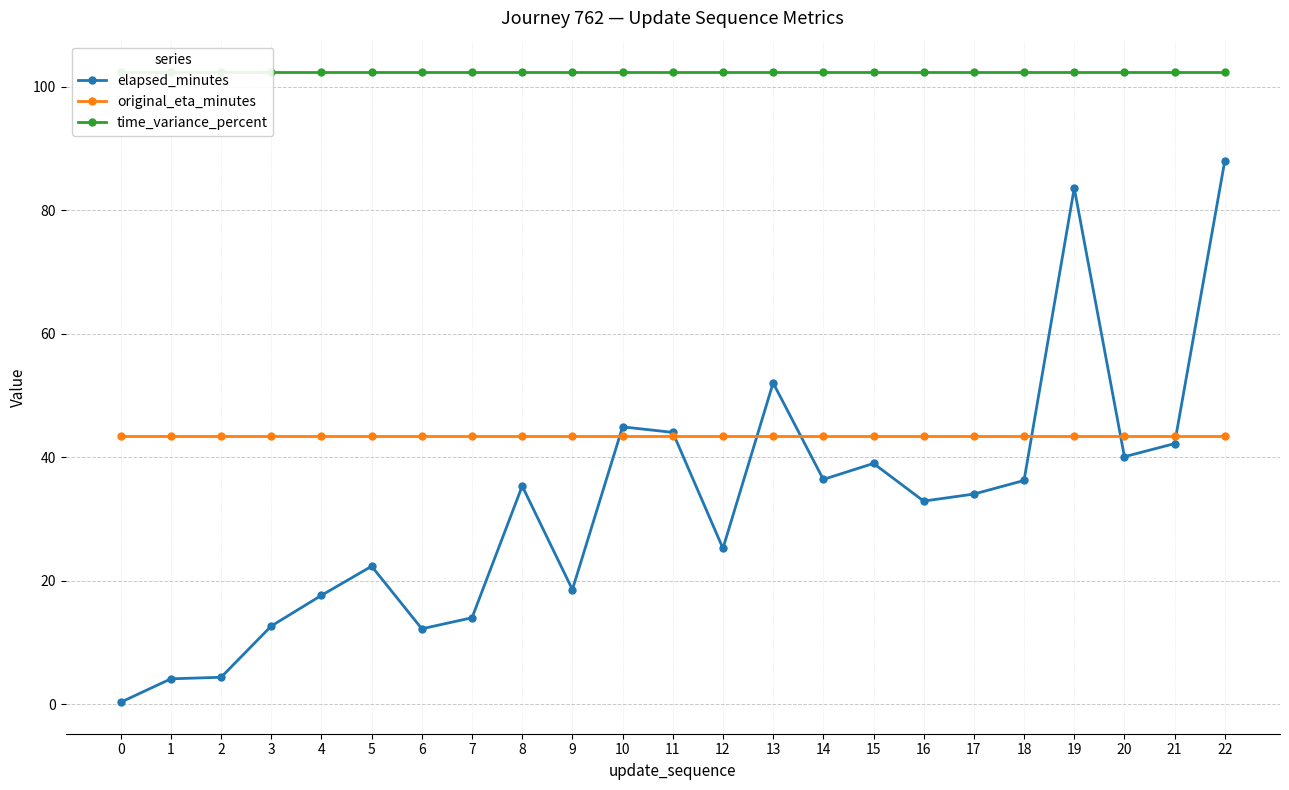

True or false: original_eta_minutes has a value of 14.9 at 16.

False